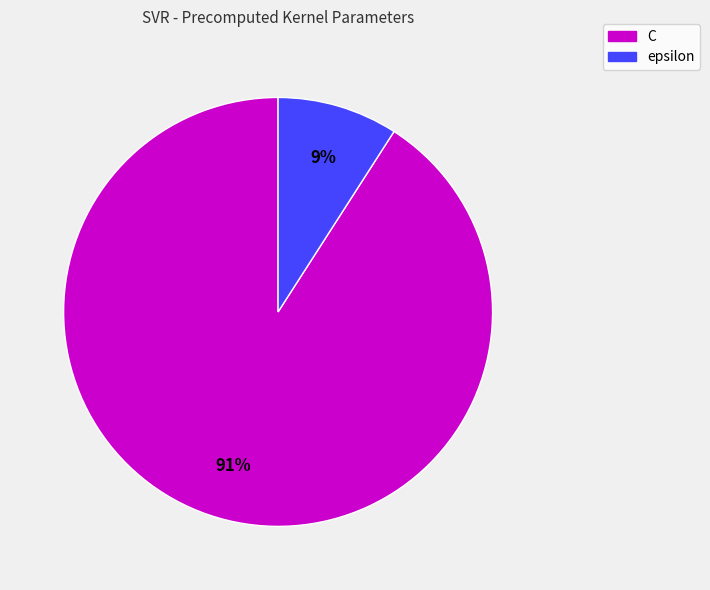

Is the sum of C and epsilon greater than half?

Yes